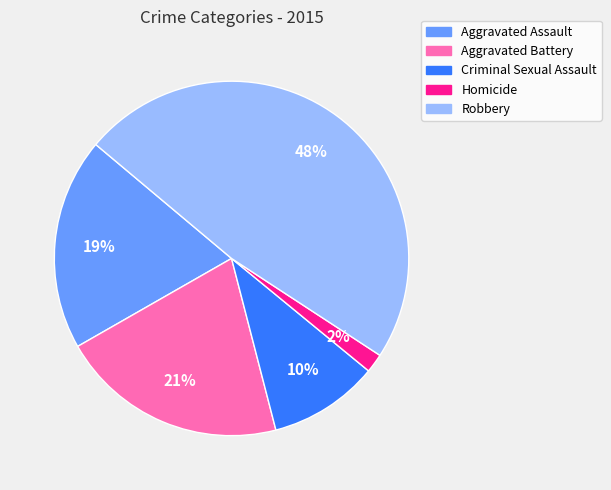

Which category has the biggest portion of the pie?

Robbery